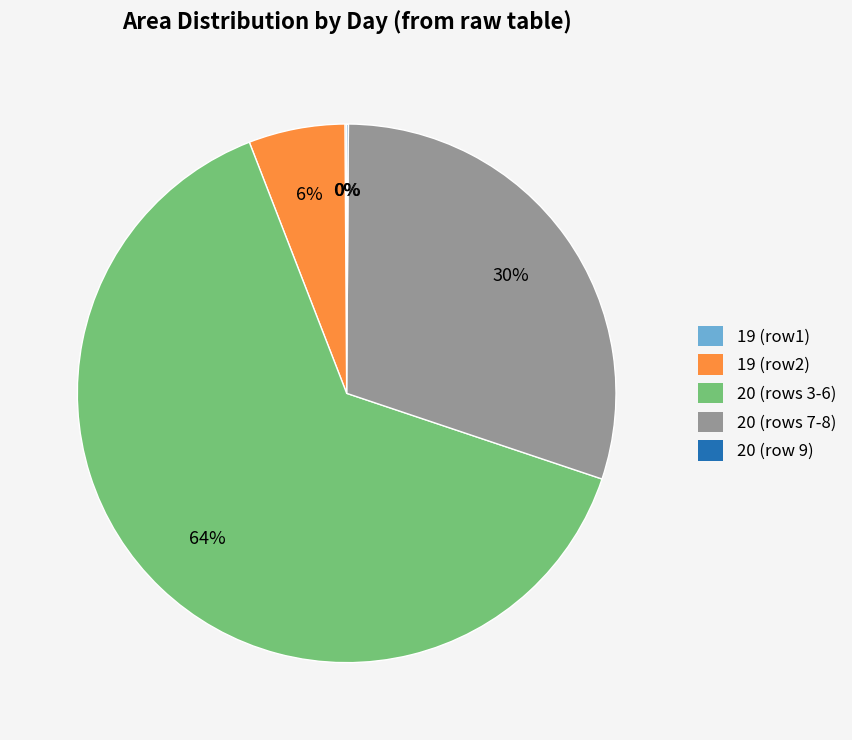

Is there a majority slice in this chart?

Yes